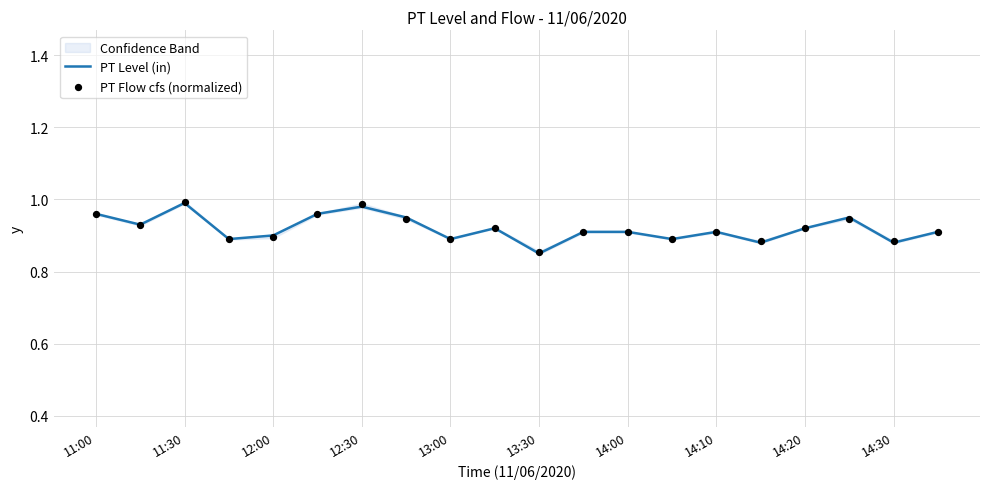

Which series has the largest total across all categories?

PT Level (in)